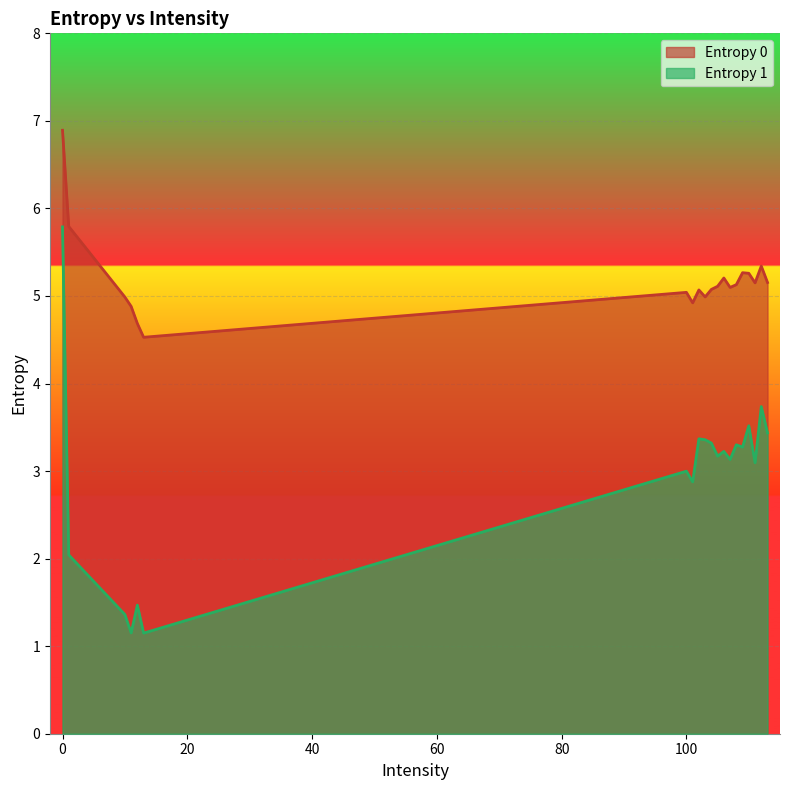

How many interior local valleys does the Entropy 0 series have?

5